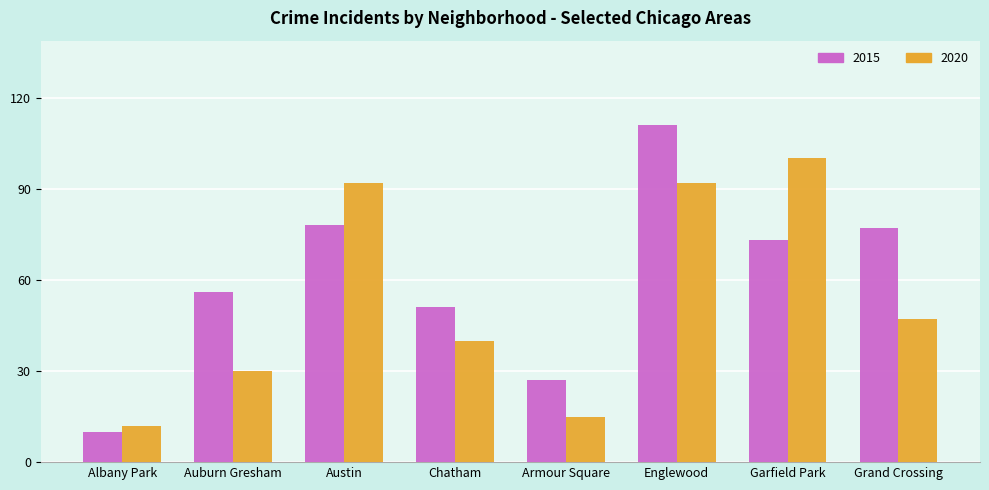

Which series has the largest range (max minus min)?

2015